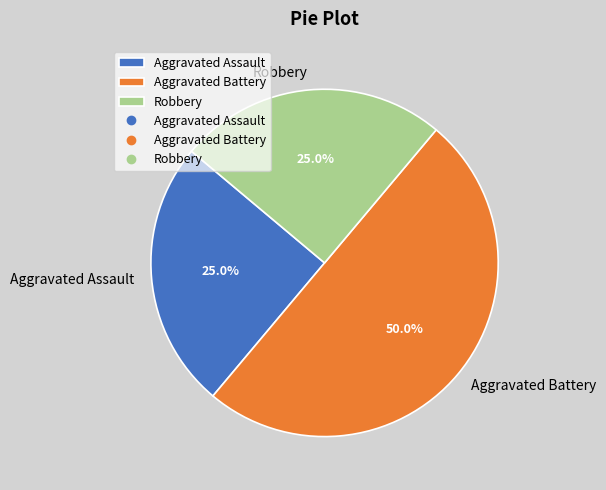

To the nearest percent, what percentage of the pie is Aggravated Battery?

50%